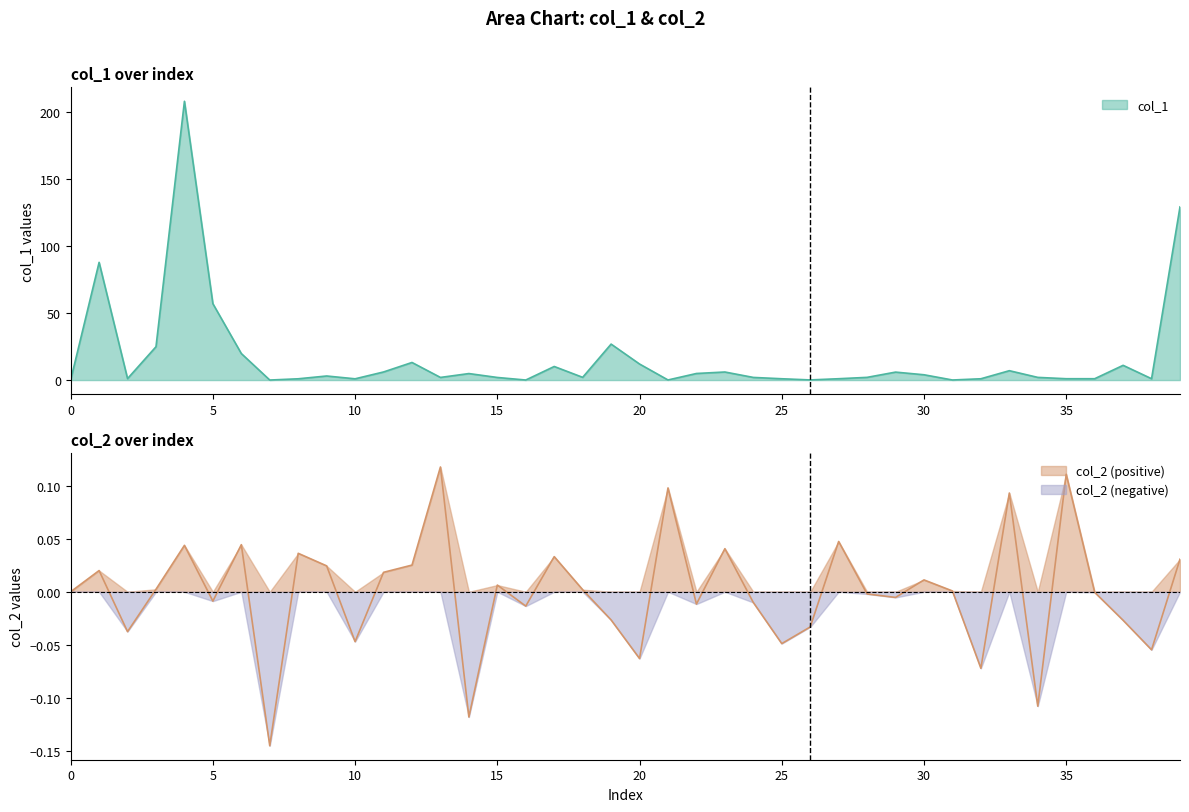

The value of col_1 at 15 is 1.9. True or false?

True